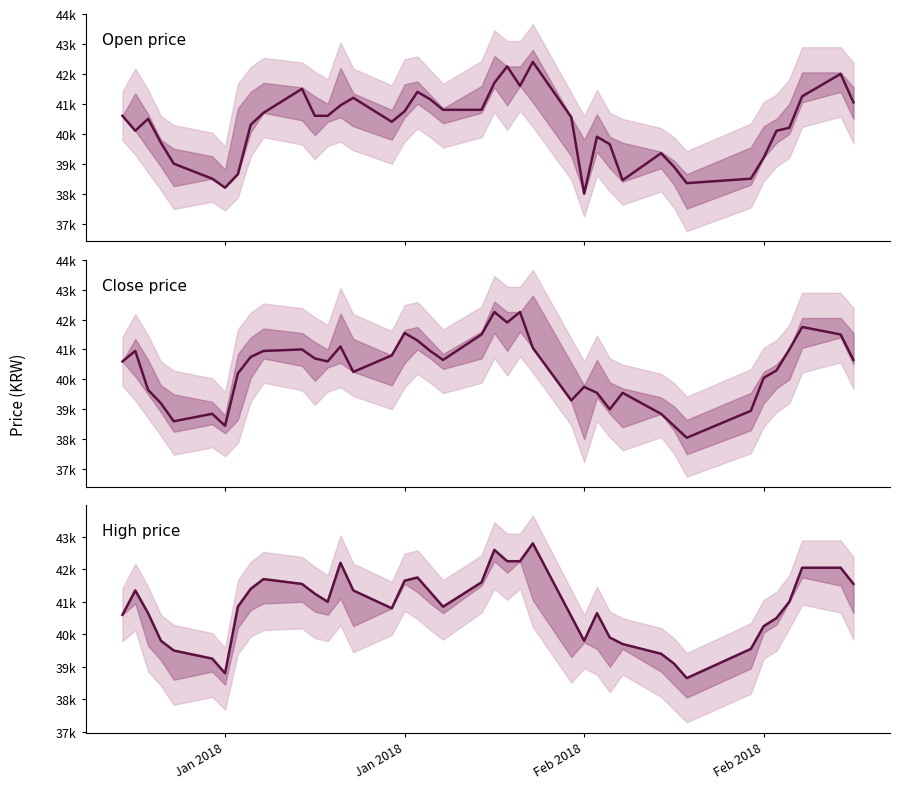

What is the difference between the second highest and second lowest values in the Open price series?

4050